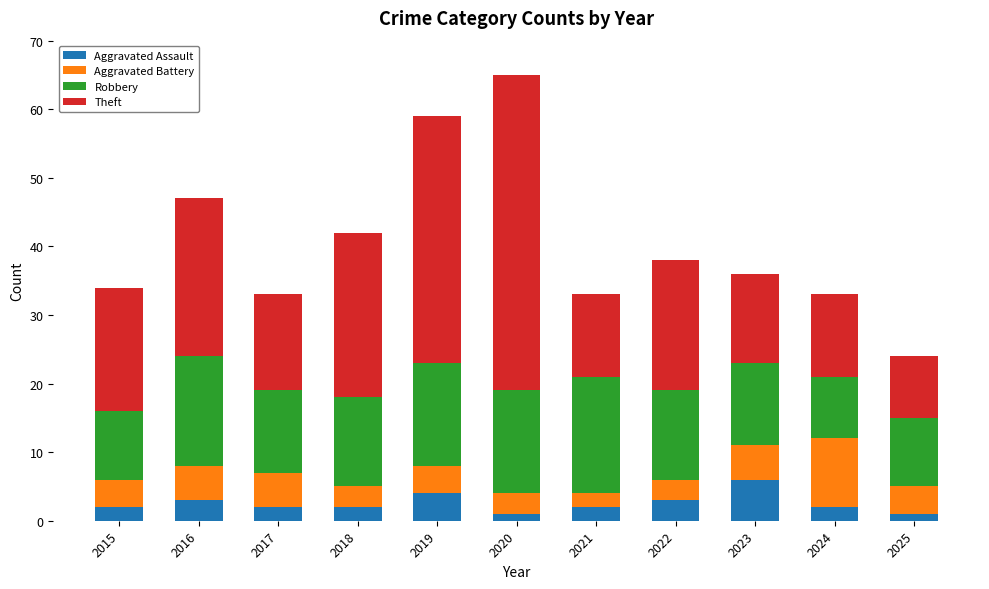

What are all the series names shown in the legend?

Aggravated Assault, Aggravated Battery, Robbery, Theft